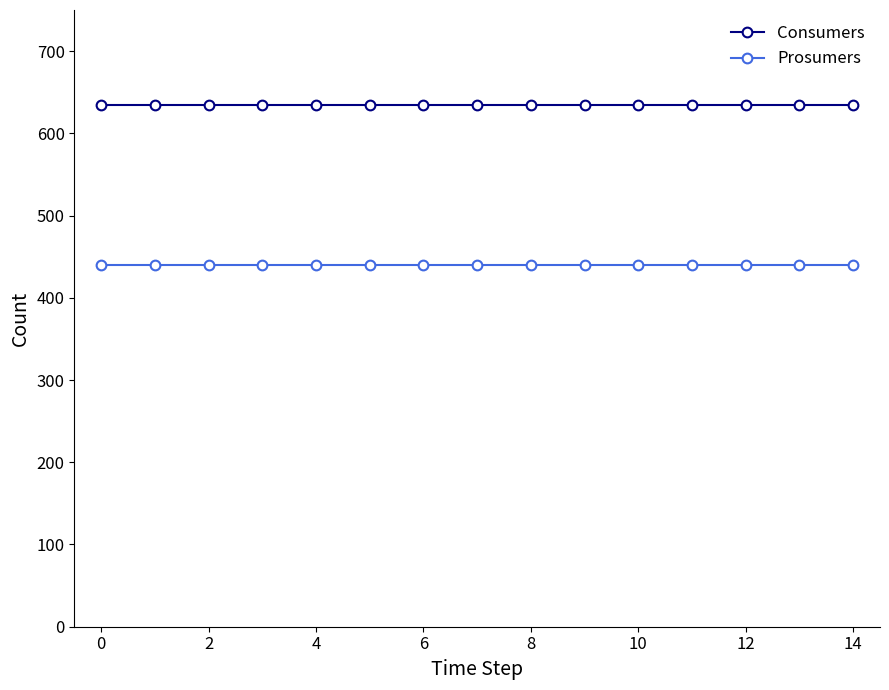

Does the chart display data point markers on the line(s)?

Yes